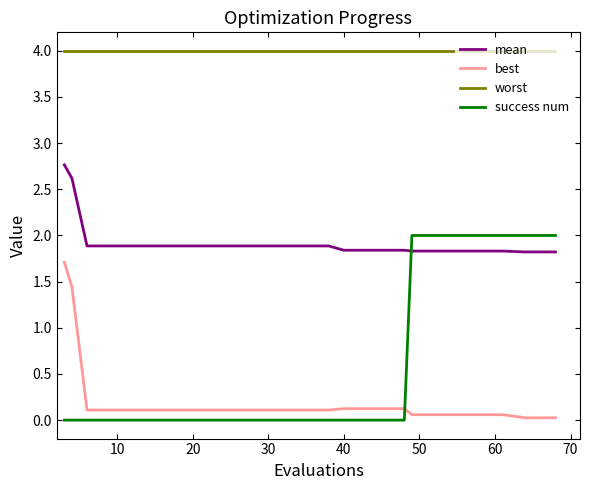

Which series has the largest range (max minus min)?

success num